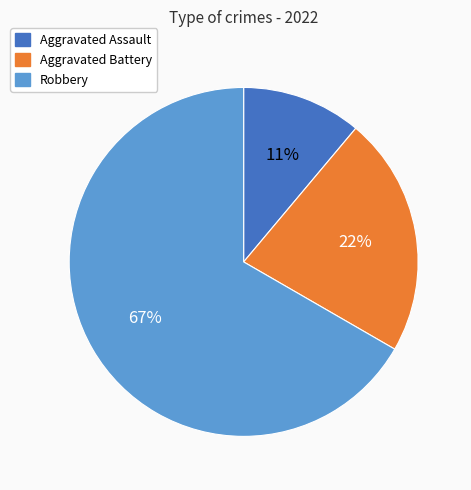

Is there a majority slice in this chart?

Yes